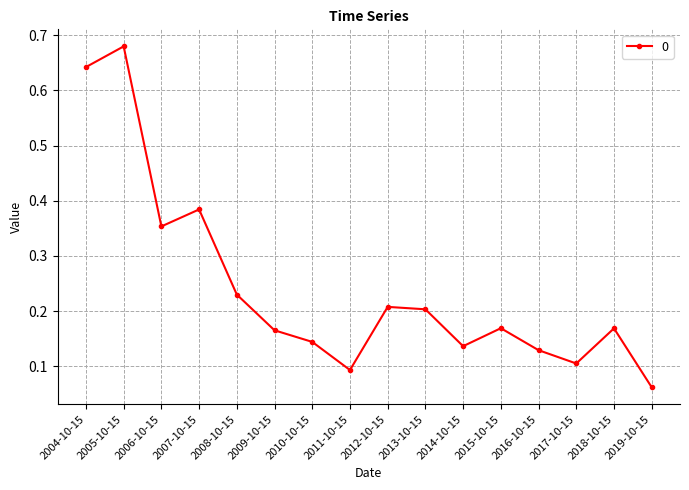

At which category does the chart reach its minimum across all series?

2019-10-15